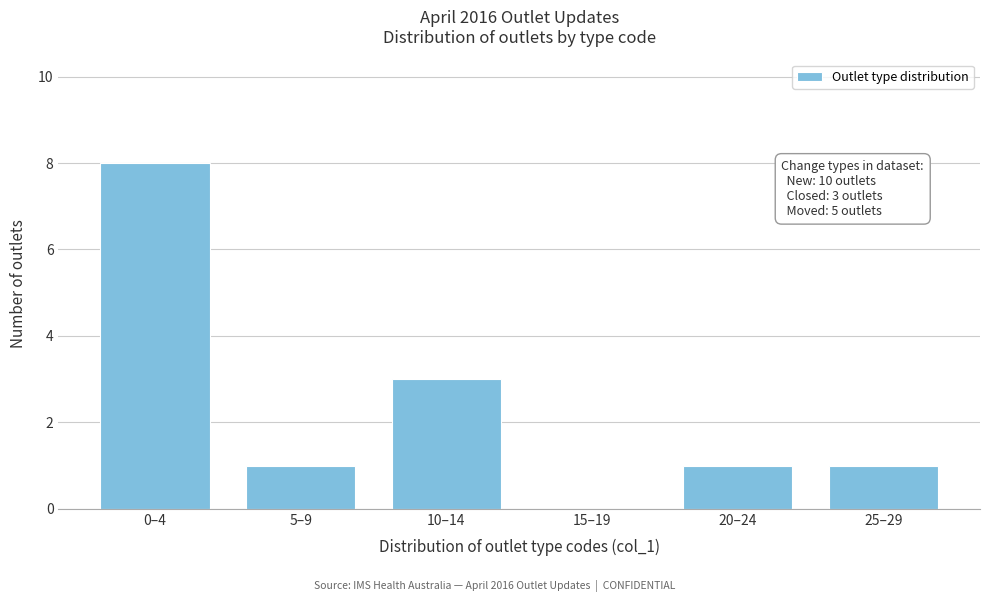

Reading right to left, what are all the values shown in this chart?

25–29=1	20–24=1	15–19=0	10–14=3	5–9=1	0–4=8